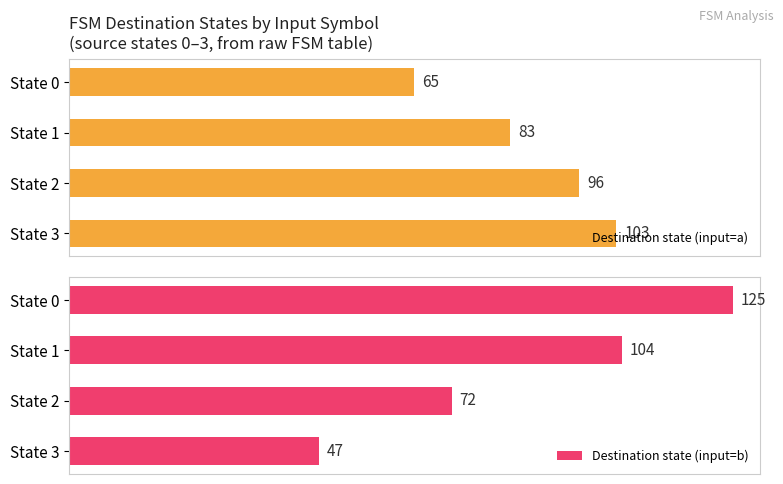

What is the value of the Destination state (input=b) bar at the 1st from the left?

125